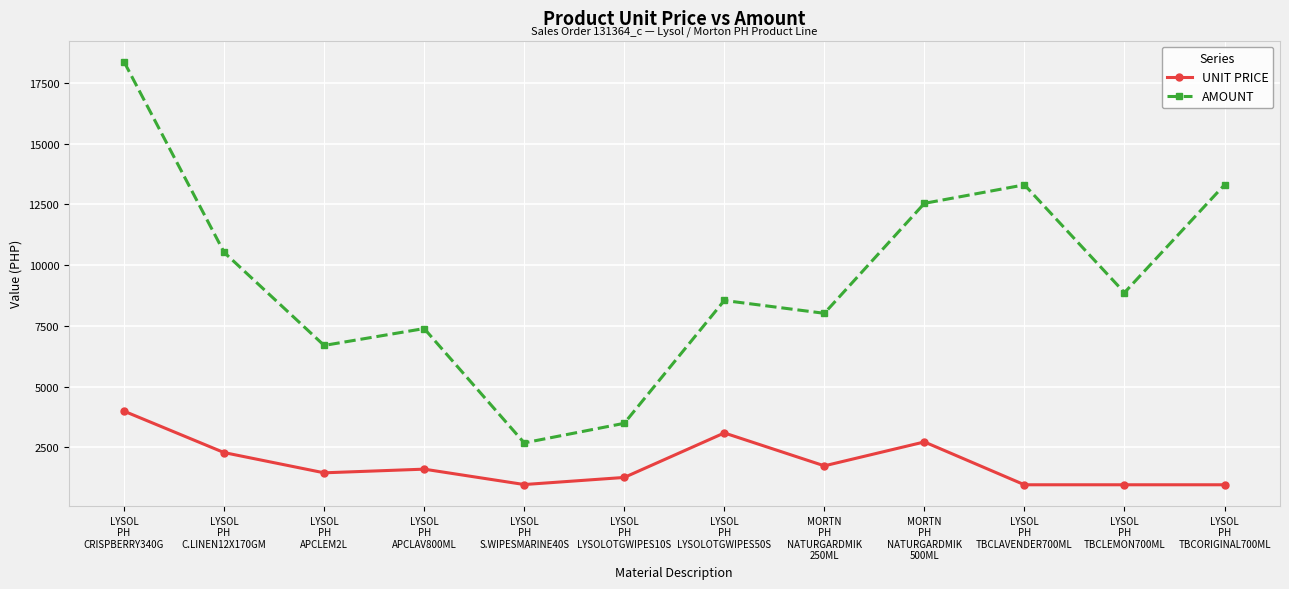

What is the label of the 2nd point from the left?

LYSOL
PH
C.LINEN12X170GM